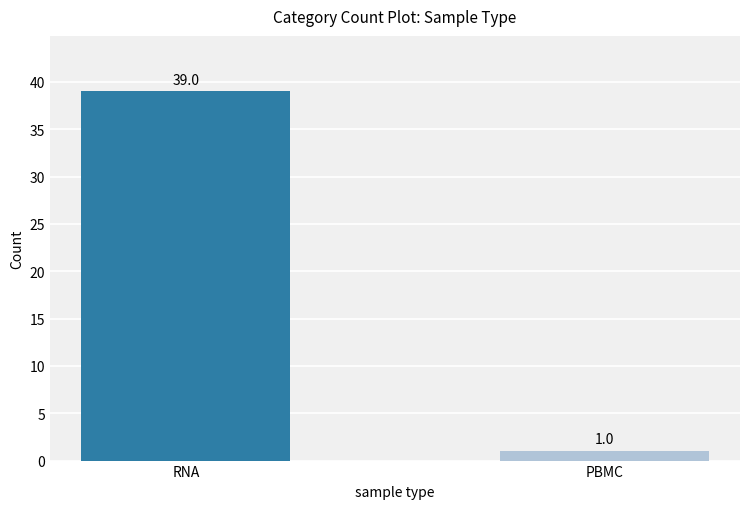

Rank the categories by value from lowest to highest.

PBMC, RNA